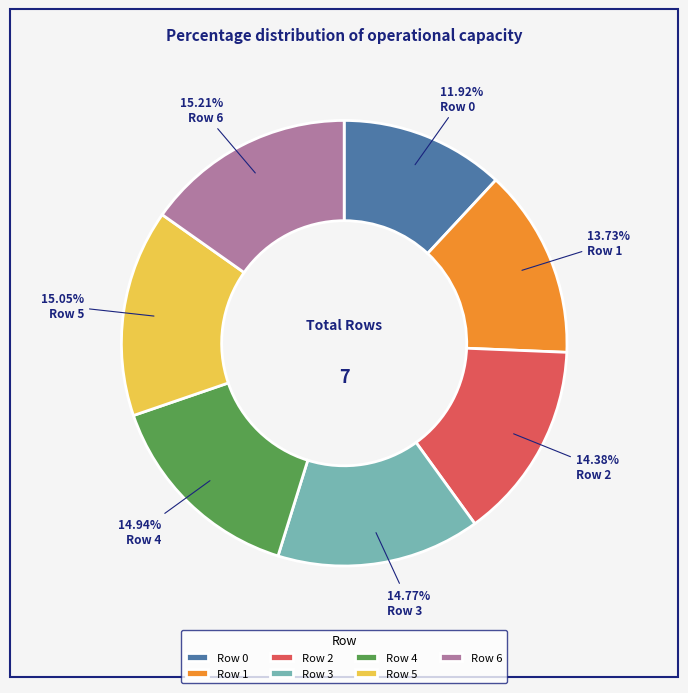

Is Row 4 the majority of the pie?

No